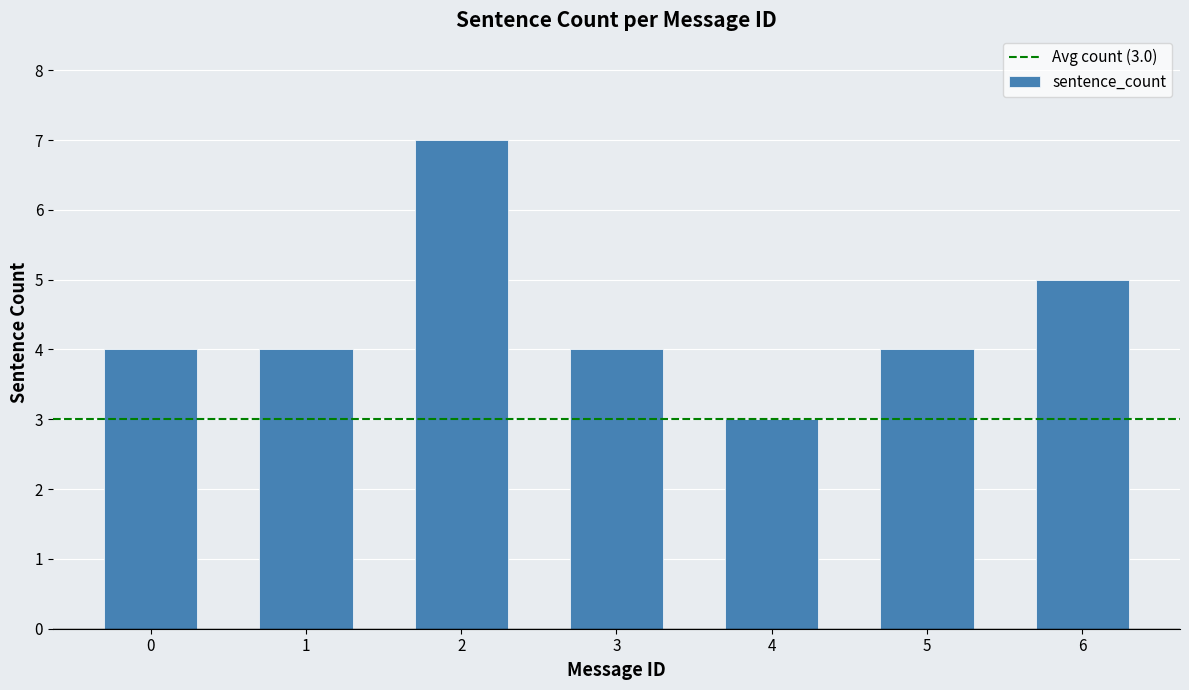

What is the greatest value displayed?

7